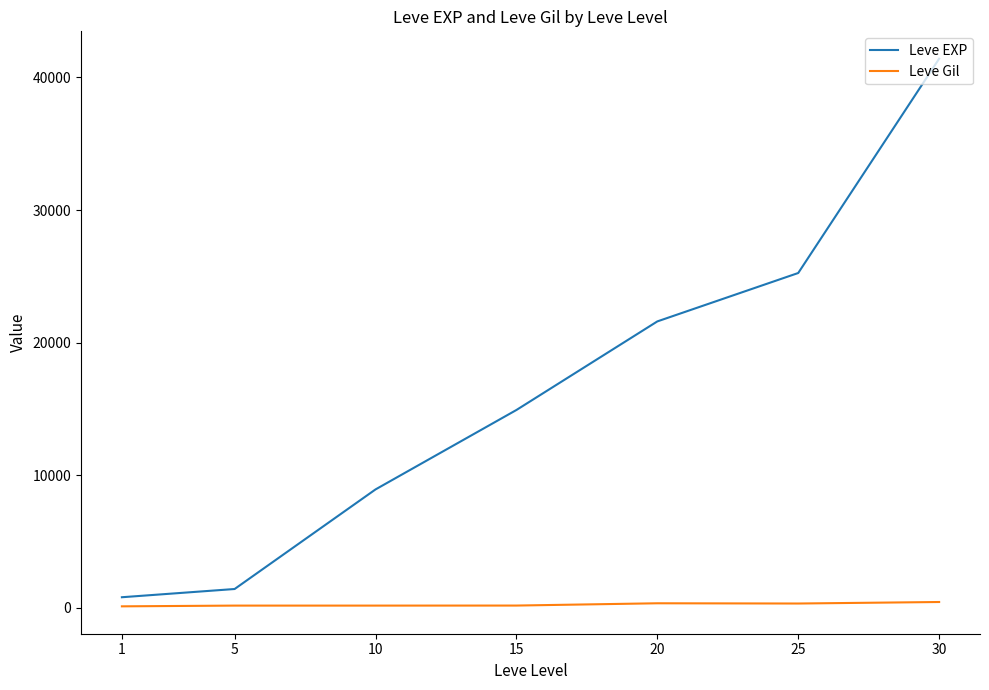

How many series are shown in this chart?

2